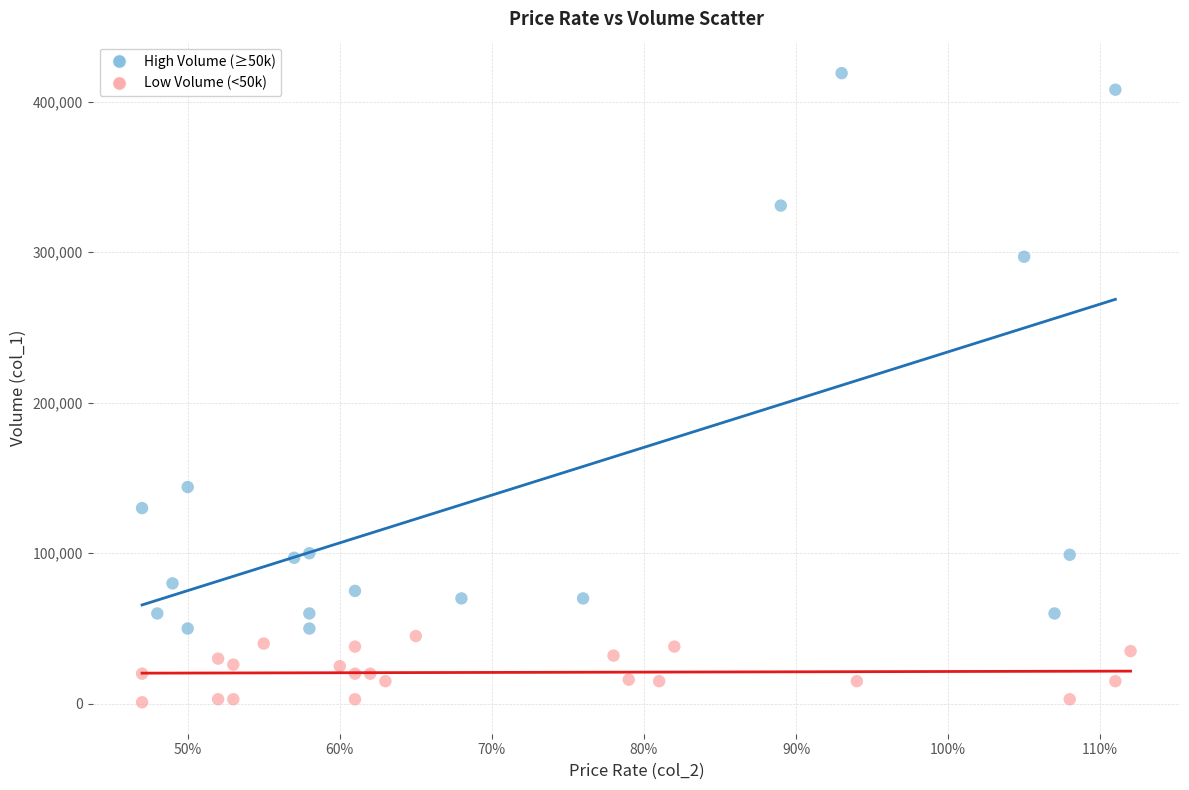

Which series contains the lowest Y value?

Low Volume (<50k)